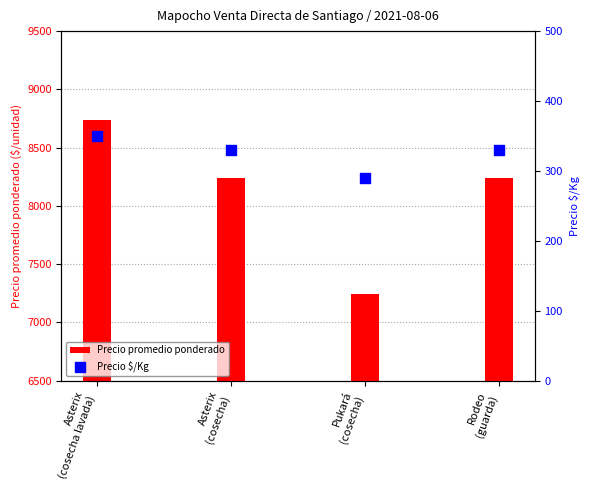

Is the value of Precio promedio ponderado at Pukará
(cosecha) greater than the value of Precio $/Kg at Rodeo
(guarda)?

Yes